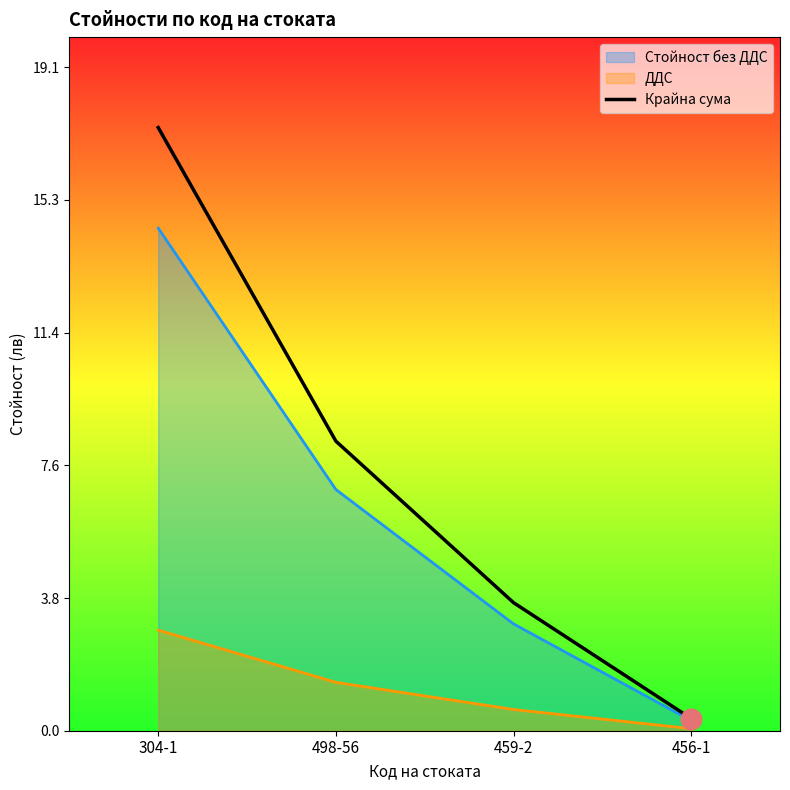

Which has a higher value, 459-2 or 304-1?

304-1